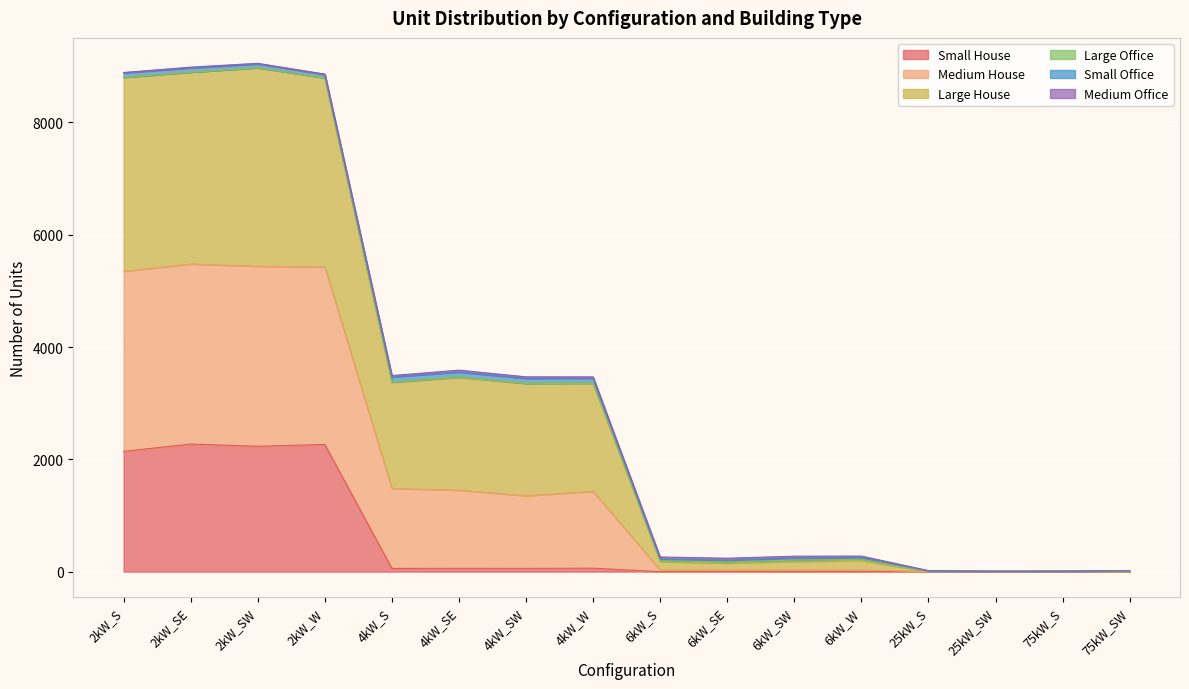

What is the maximum value for Small House?

2272